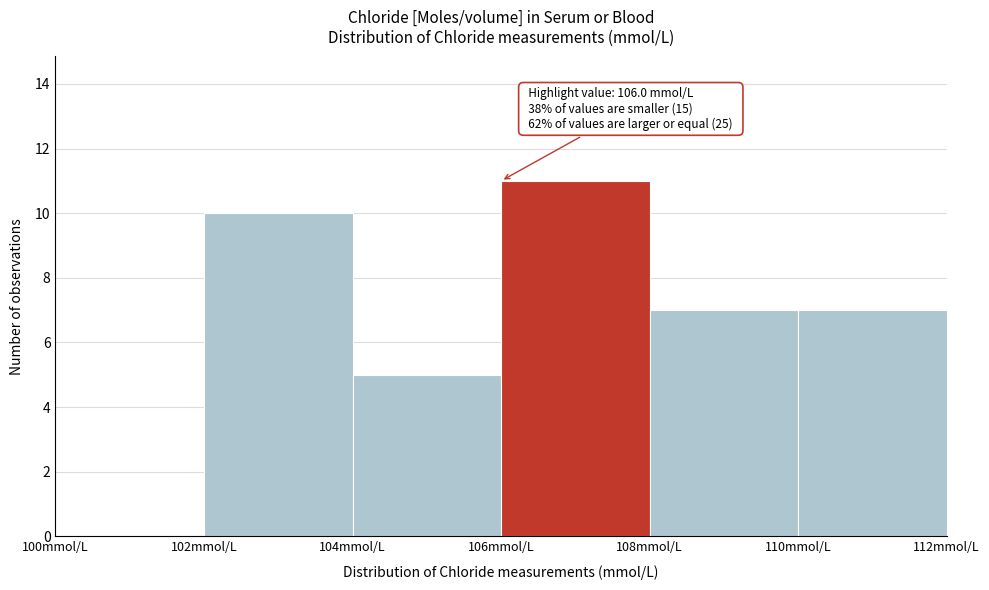

Which range on the x-axis has the tallest bar?

106 to 108